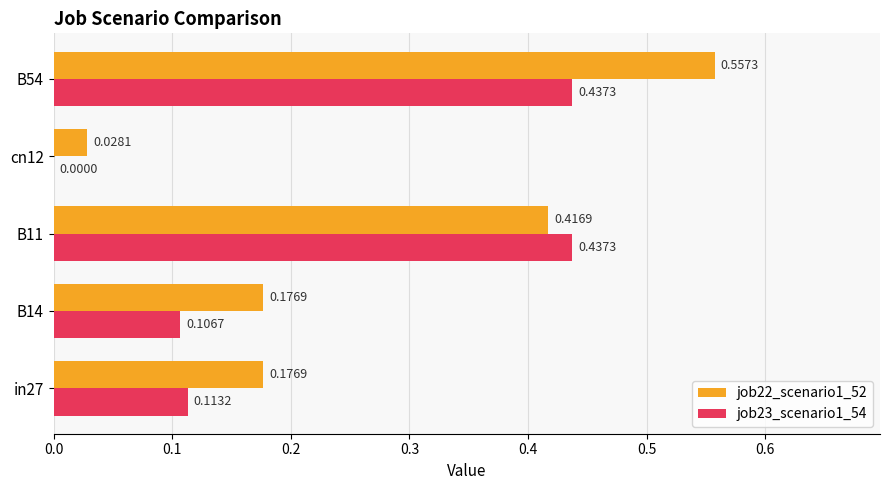

What is the sum of all job22_scenario1_52 values?

1.4